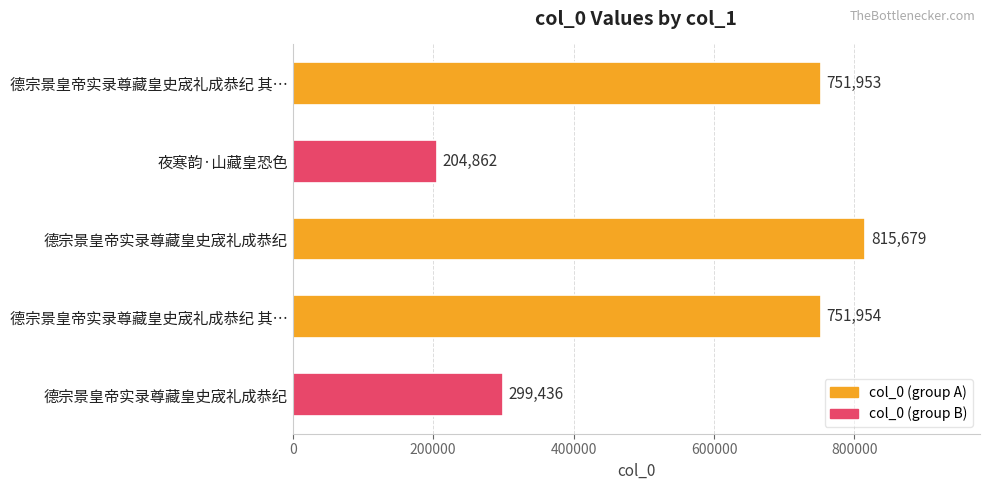

How many data points does each series have?

5